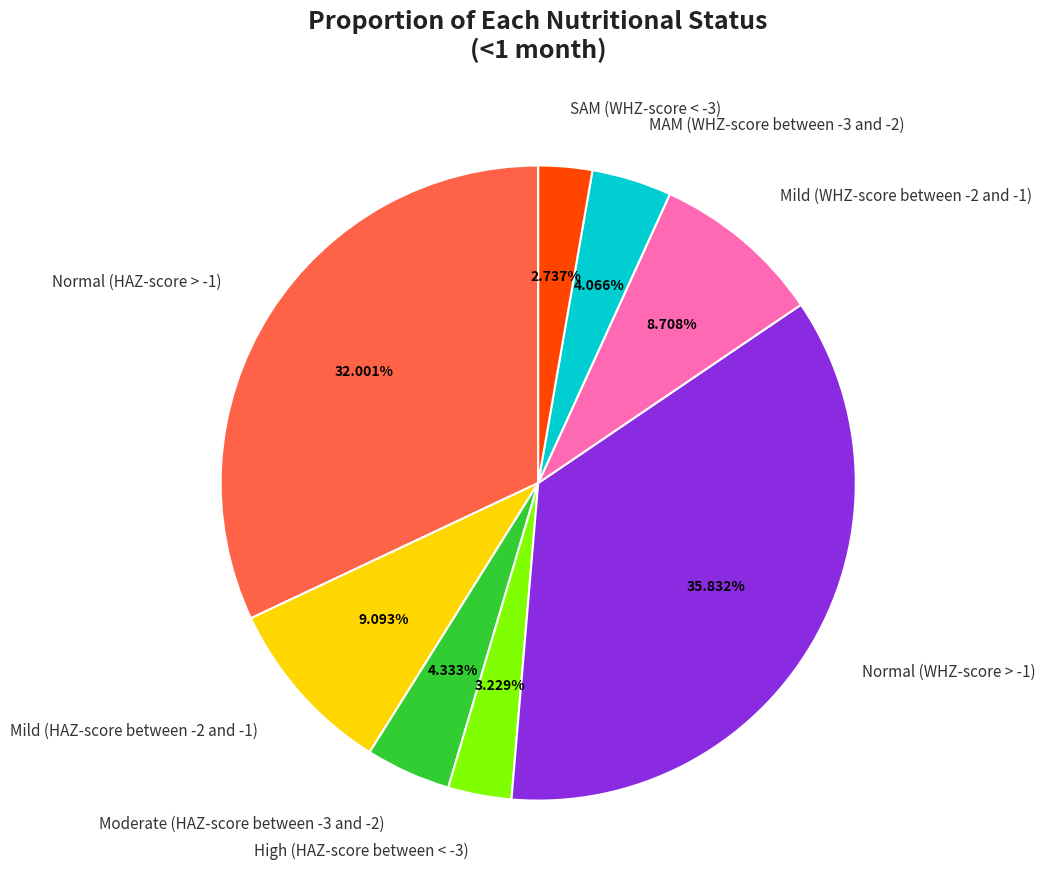

How many segments does this pie chart have?

8